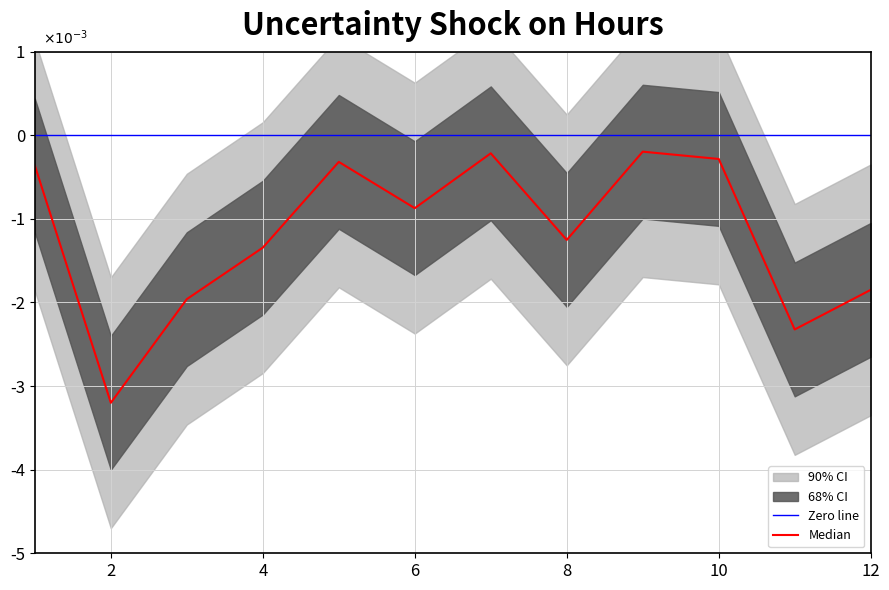

How many points are higher than both their immediate neighbors (excluding endpoints)?

3